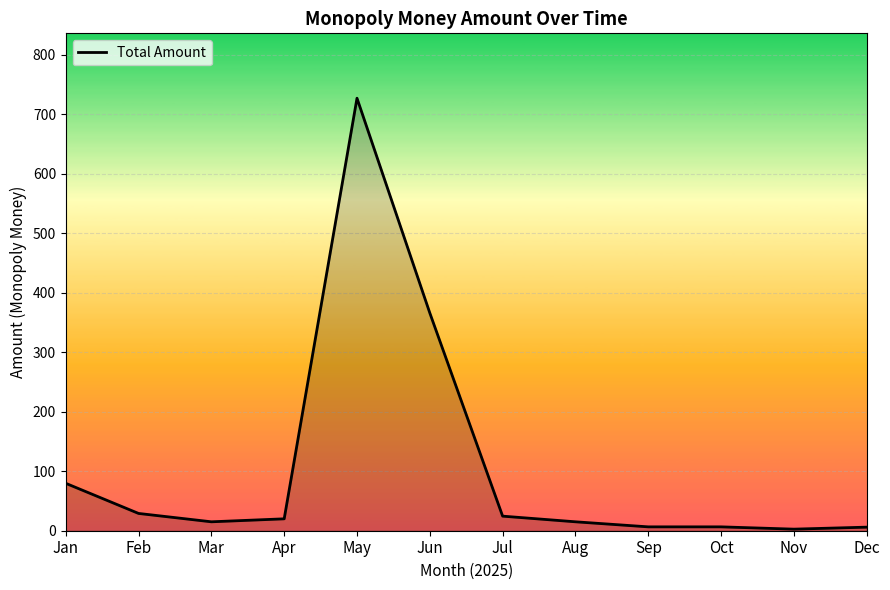

What is the change in value from Mar to Jul?

+9.5